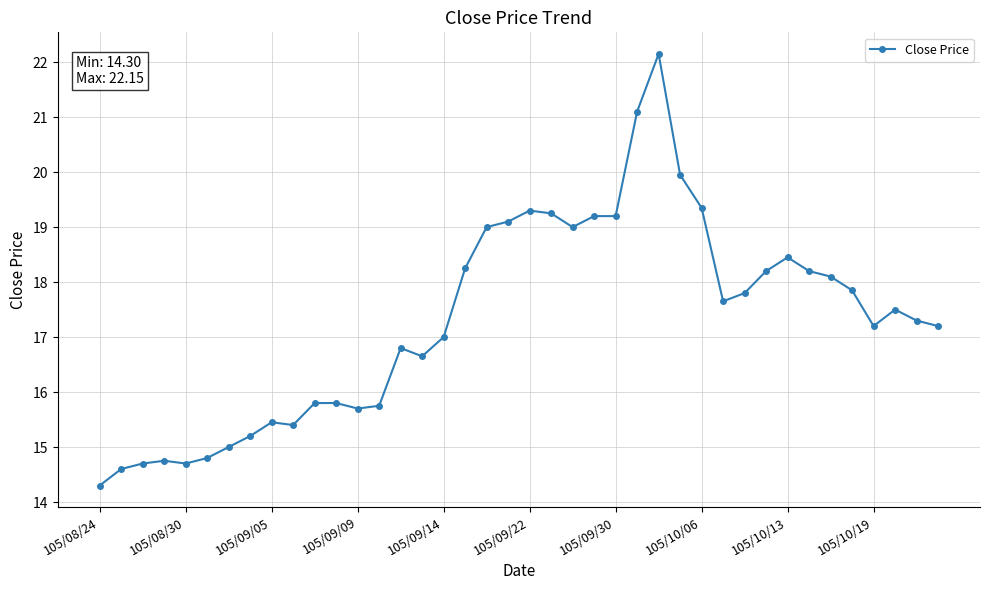

What is the difference between the second highest and second lowest values?

6.5